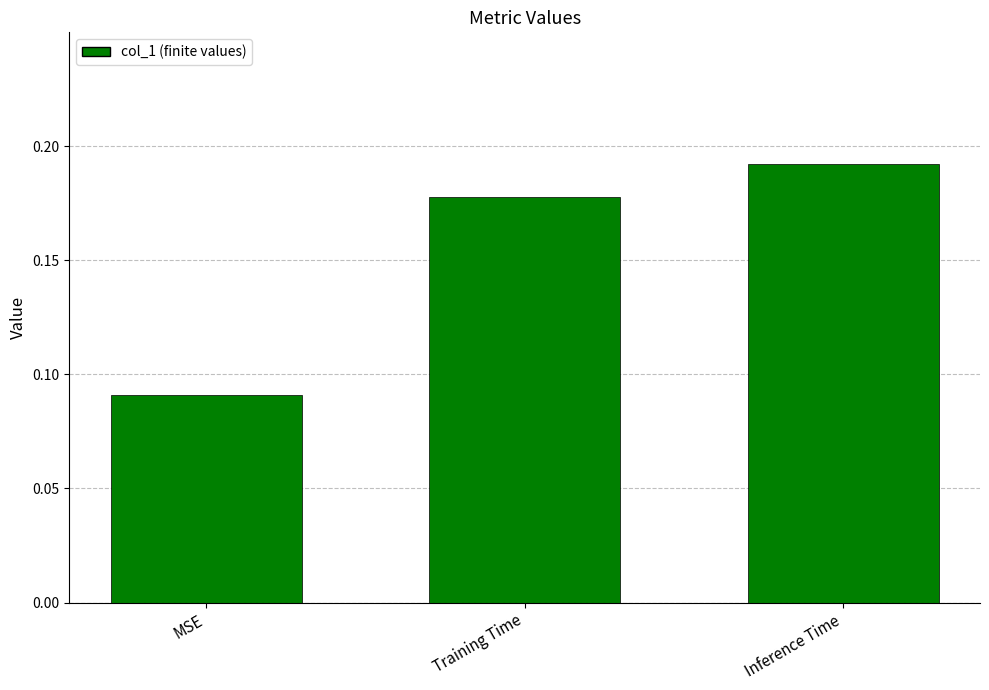

What is the change in value from MSE to Training Time?

+0.1